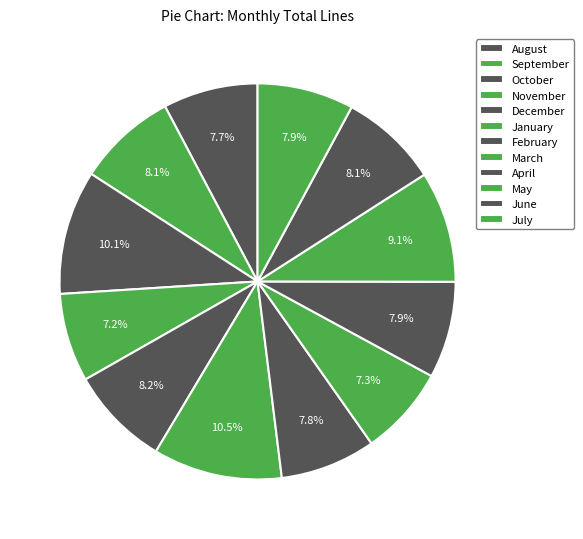

Does December represent more than half of the total?

No